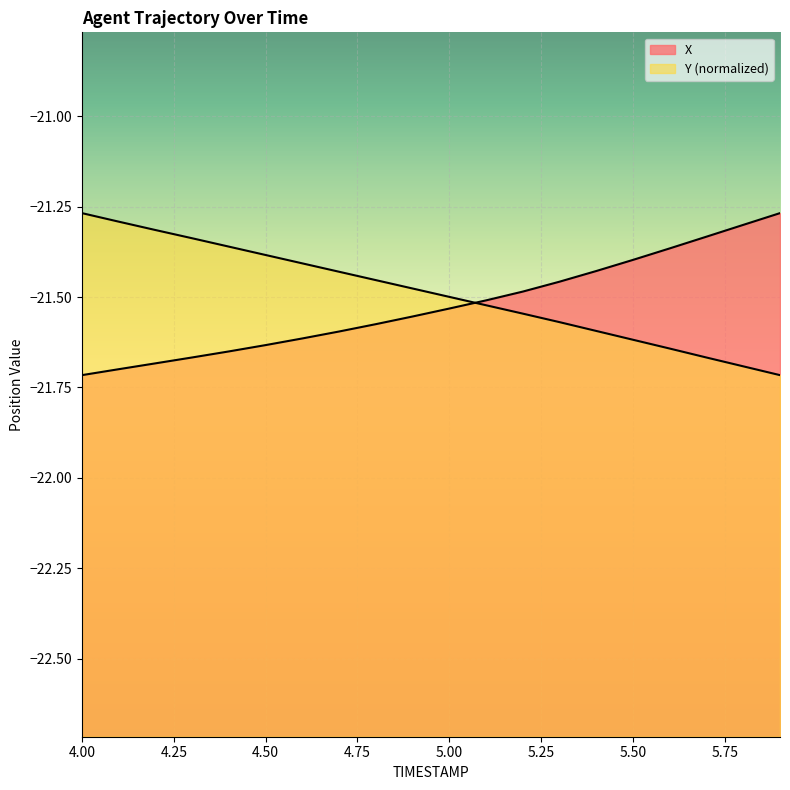

Is it true that Y (normalized) equals -6.3 at 5.00?

False